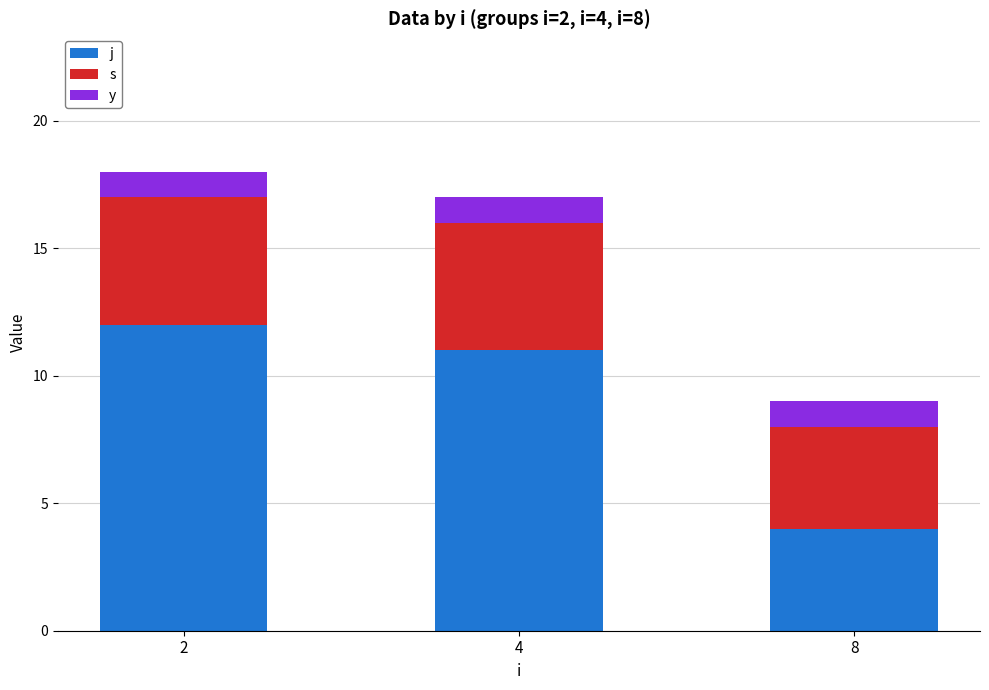

What is the total value across all series at 2?

18